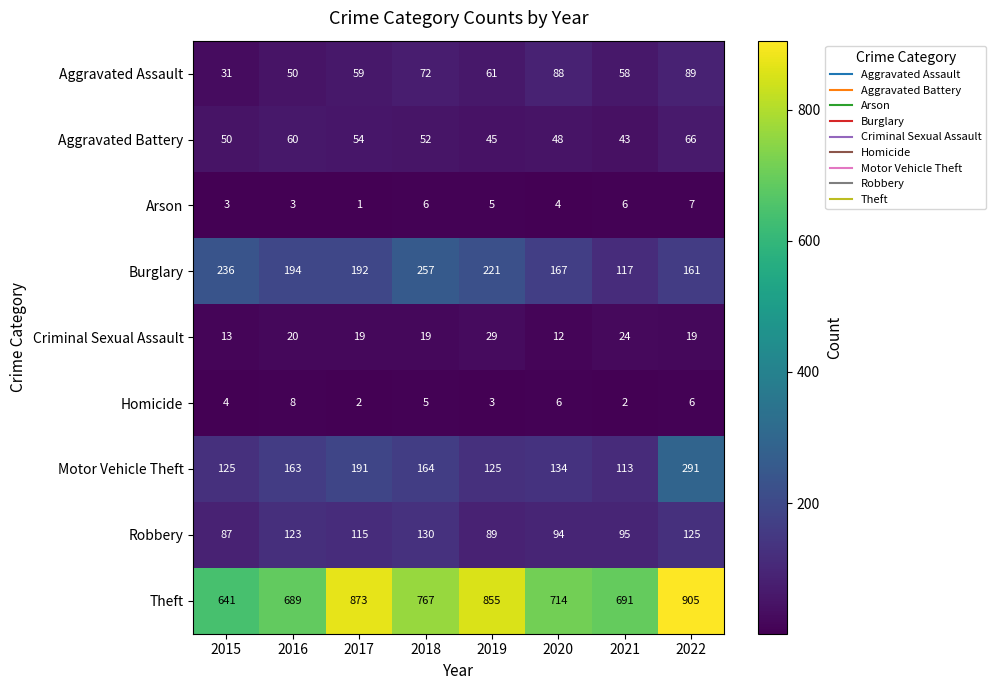

Is it true that Robbery equals 26 at 2016?

False